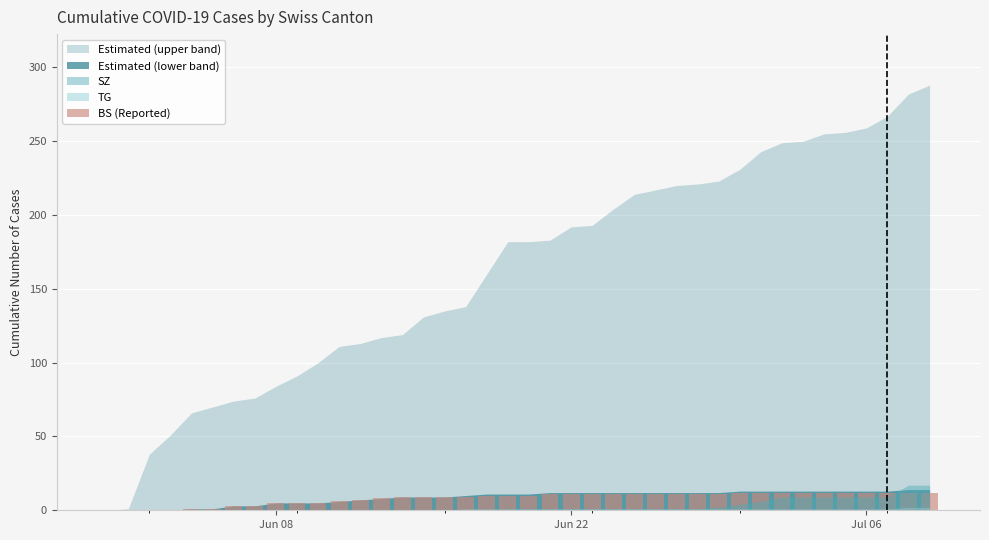

What is the maximum value shown in the chart?

12